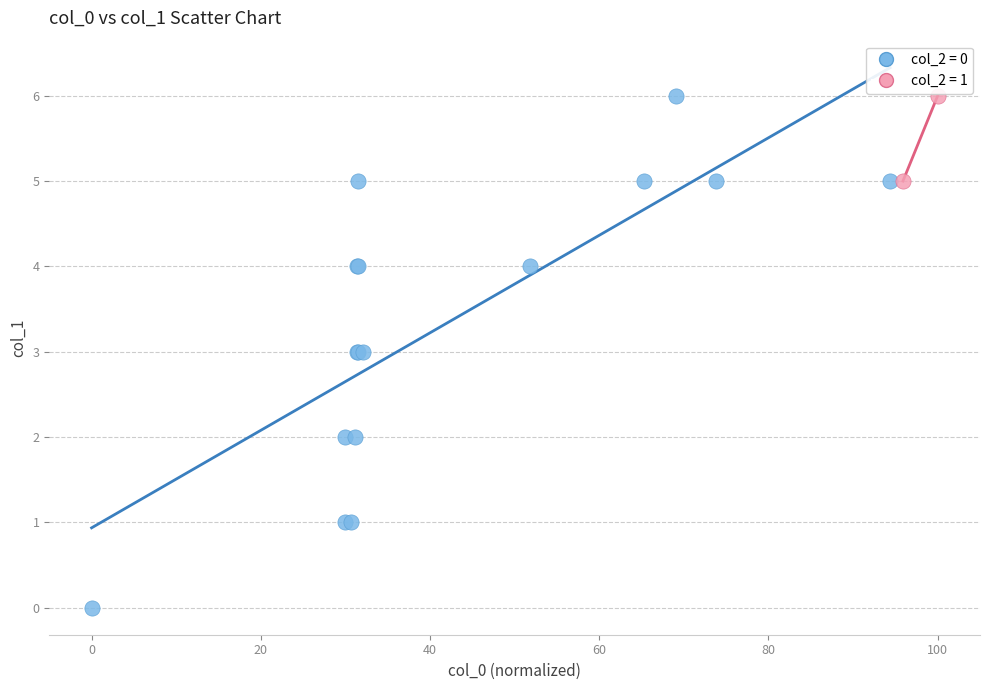

What are all the series names shown in the legend?

col_2 = 0, col_2 = 1